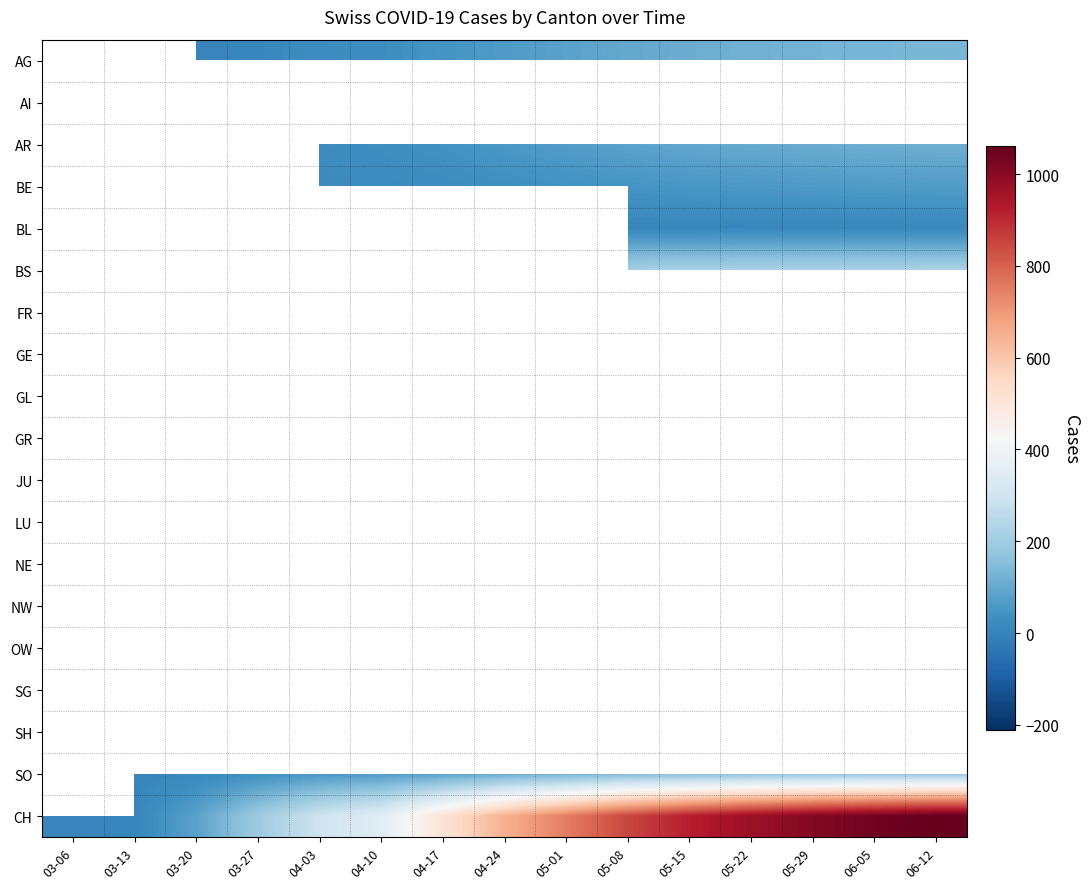

What is the spread (max minus min) of values at 05-29?

1000.0